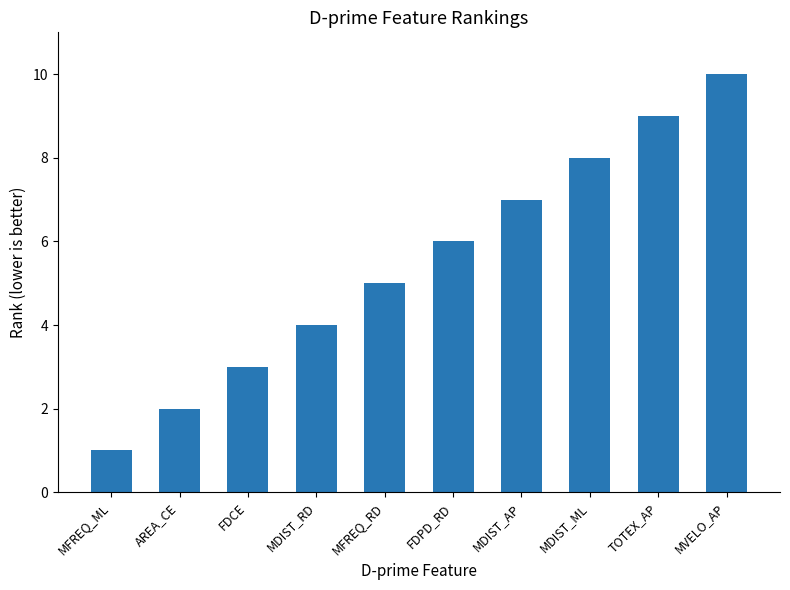

What is the greatest value displayed?

10